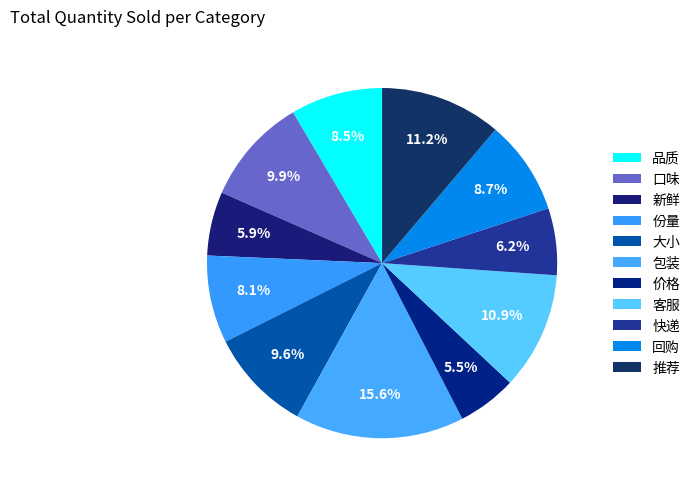

To the nearest percent, what is the average slice percentage?

9%